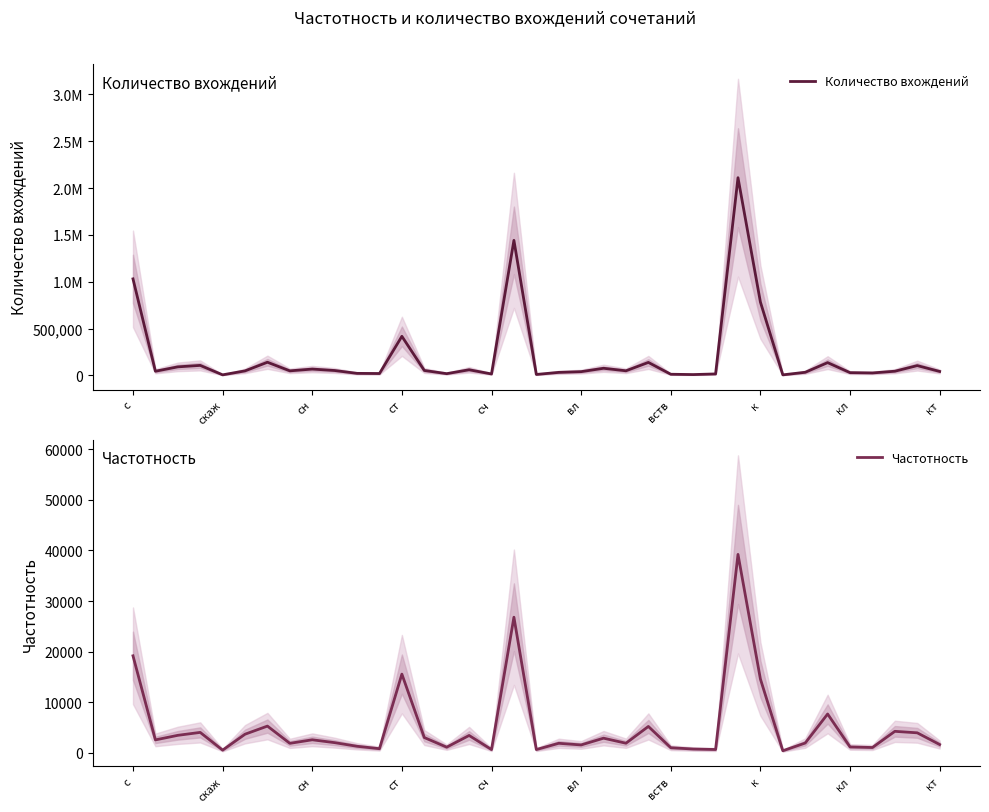

Which category has the lowest value in the Количество вхождений series?

29